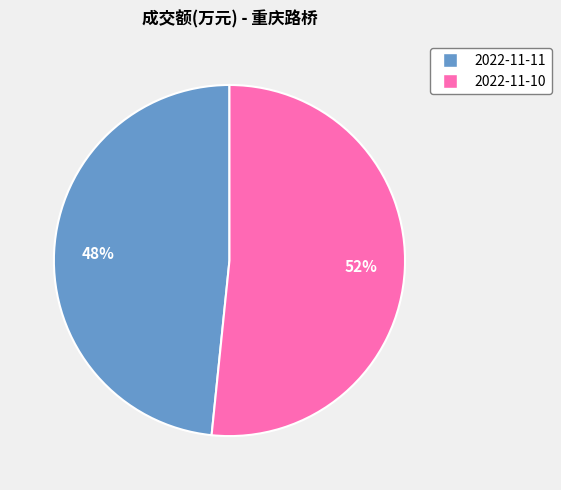

Is the sum of 2022-11-10 and 2022-11-11 greater than half?

Yes